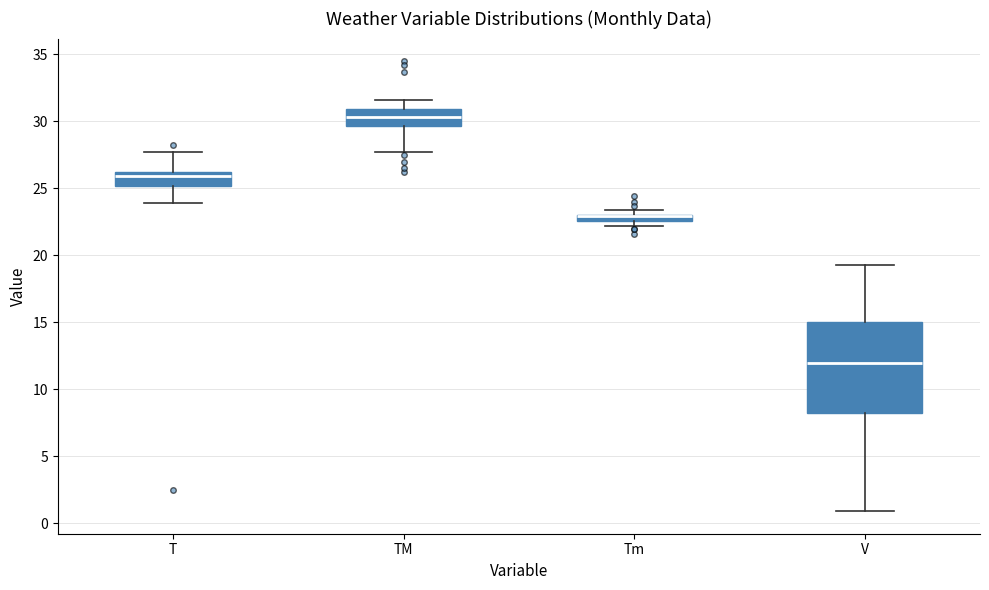

Comparing the boxes themselves (not the whiskers), which one is the tallest?

V